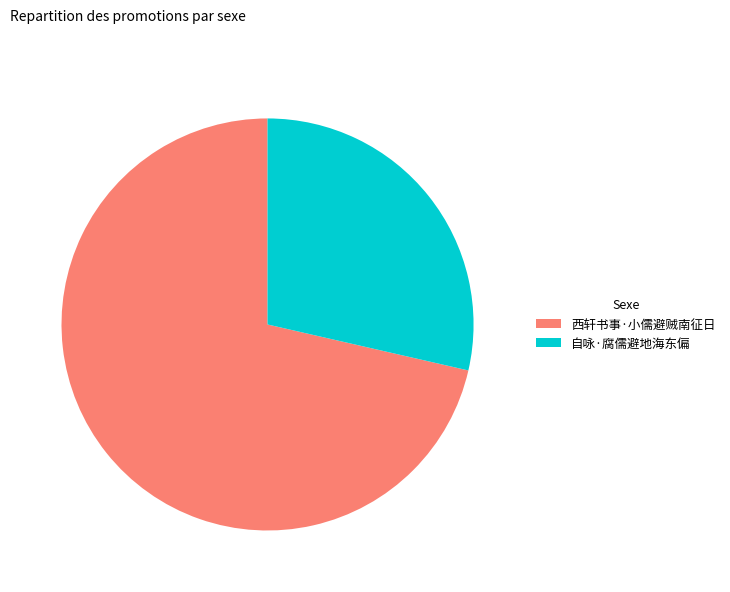

Approximately how many times larger is the value at 西轩书事·小儒避贼南征日 compared to 自咏·腐儒避地海东偏?

2.5